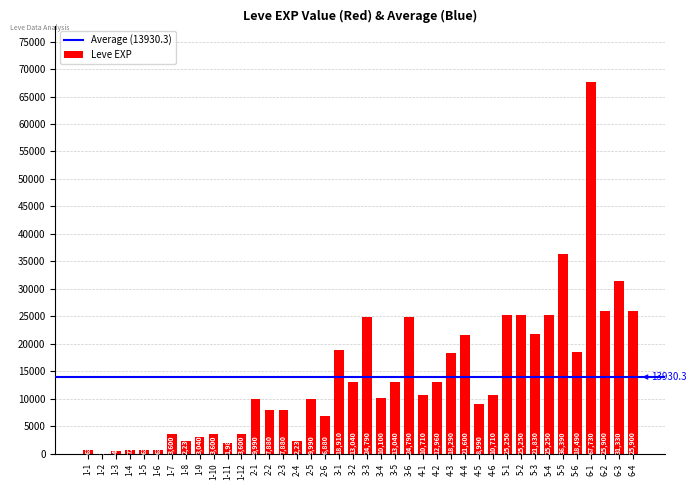

At which category does the chart reach its peak across all series?

6-1